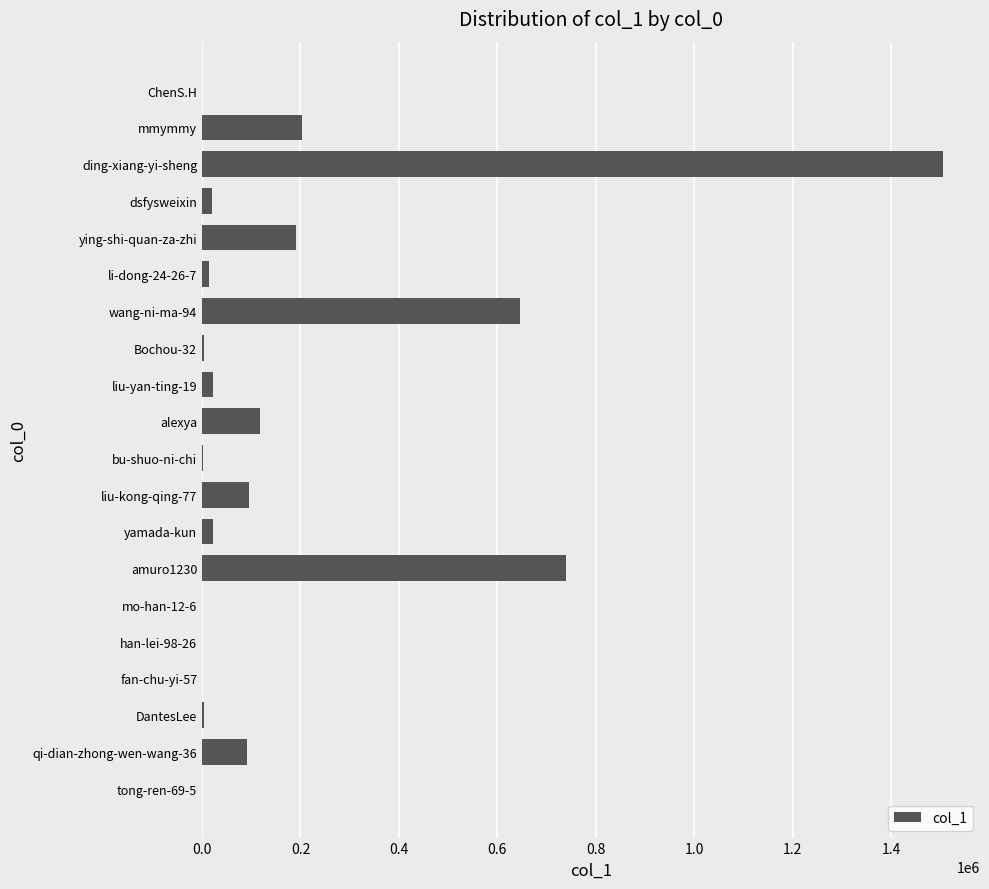

Between ying-shi-quan-za-zhi and han-lei-98-26, which is larger?

ying-shi-quan-za-zhi